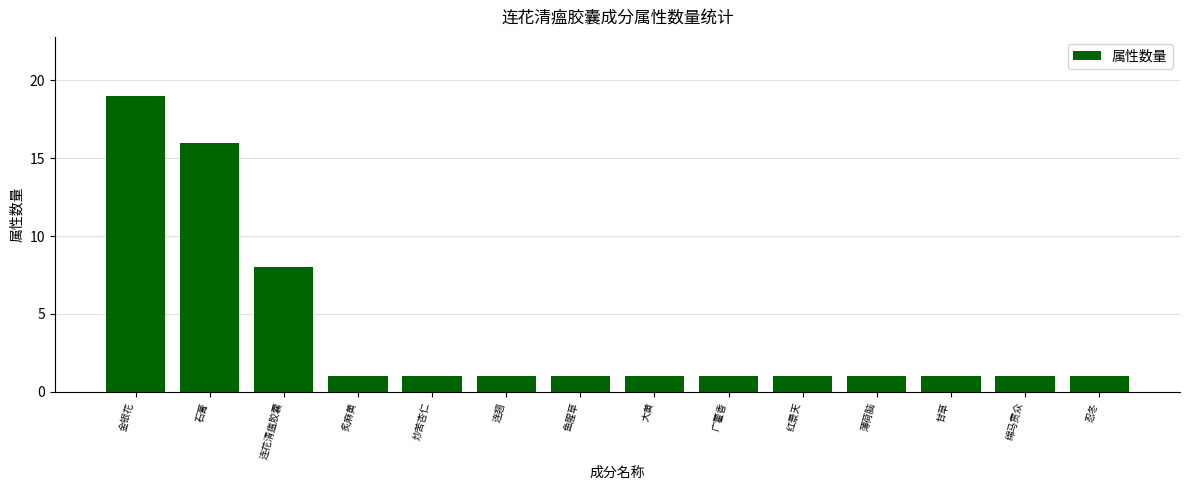

At which label is the value closest to 10?

连花清瘟胶囊